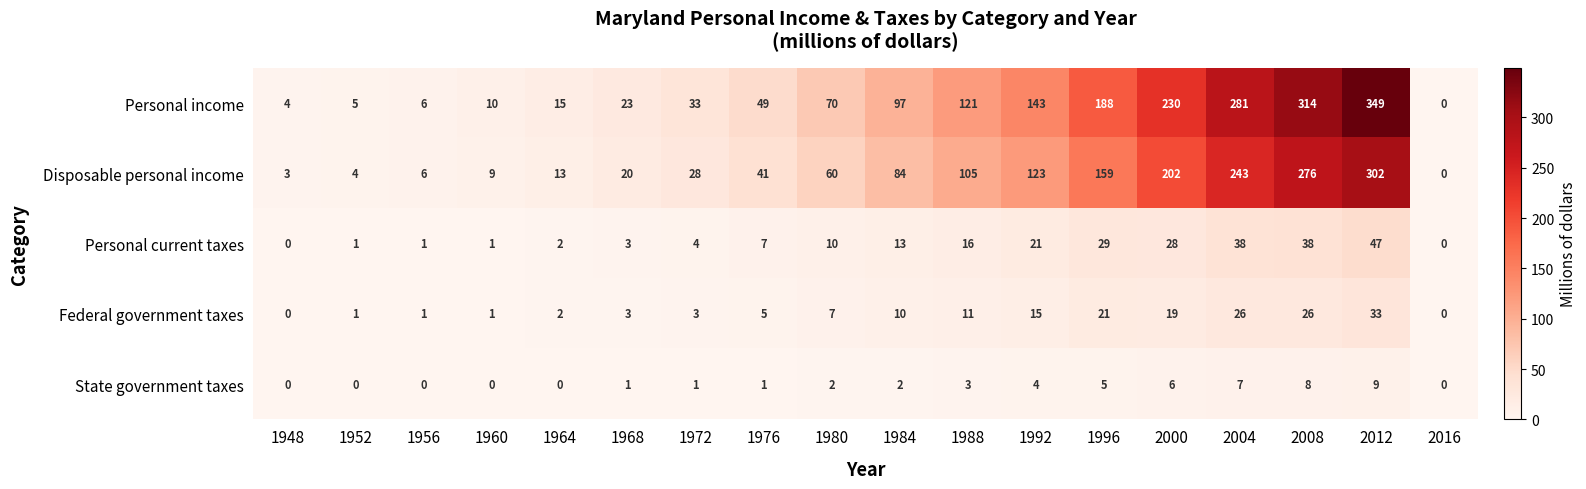

The Personal current taxes series shows 28 at 2000. True or false?

True